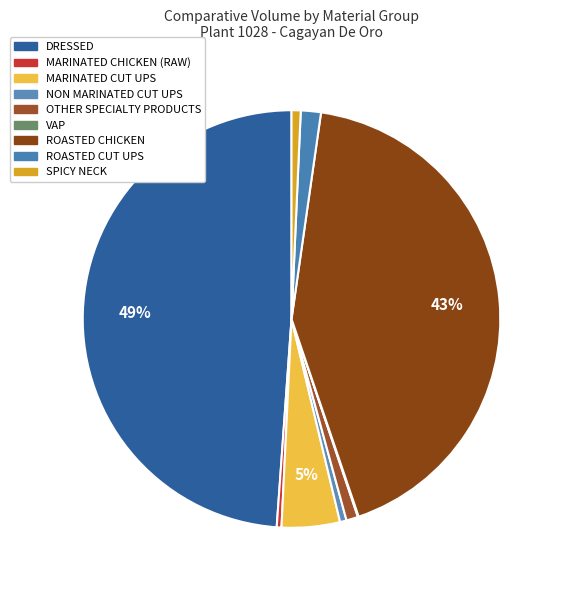

Which slice is the smallest?

VAP